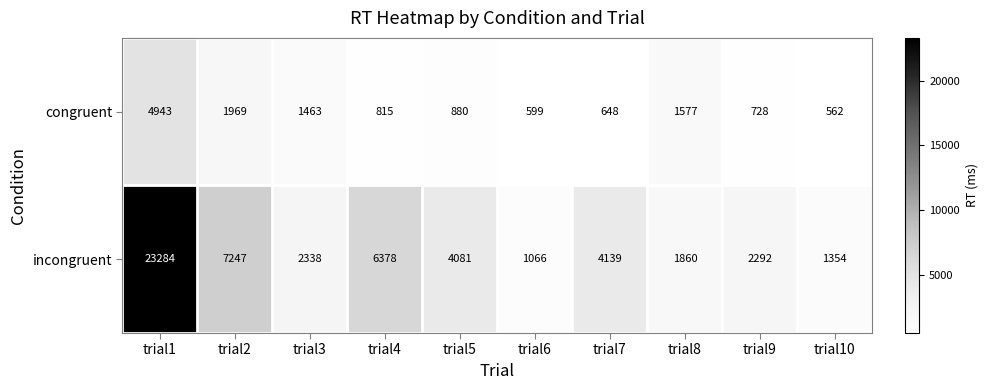

The congruent series shows 1104 at trial2. True or false?

False